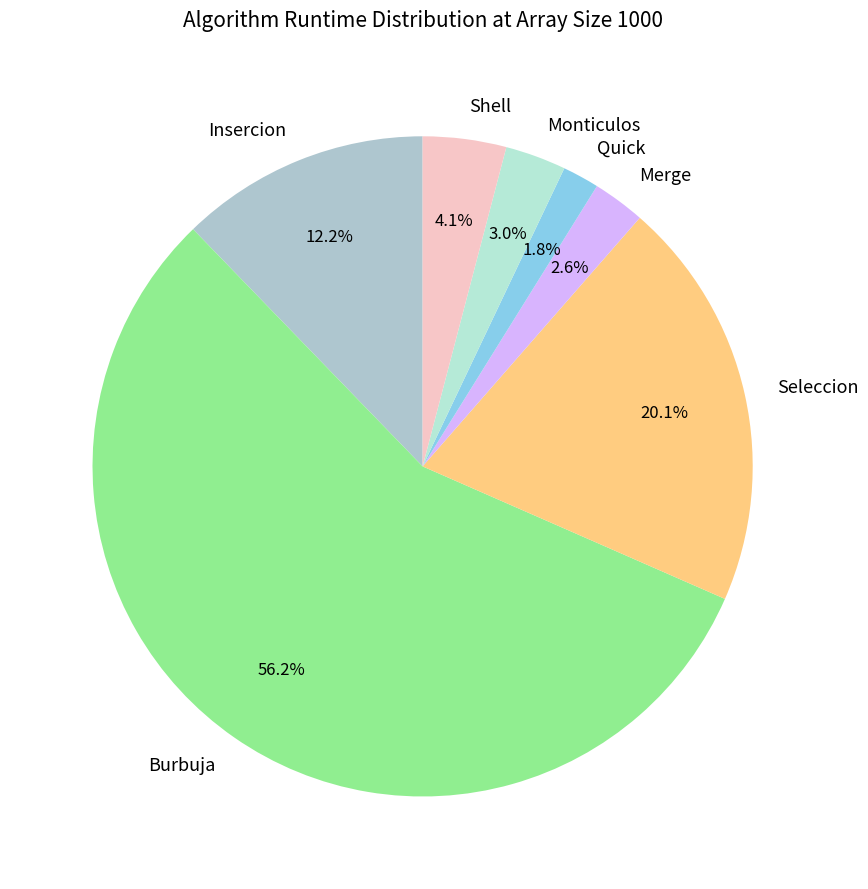

How many segments does this pie chart have?

7